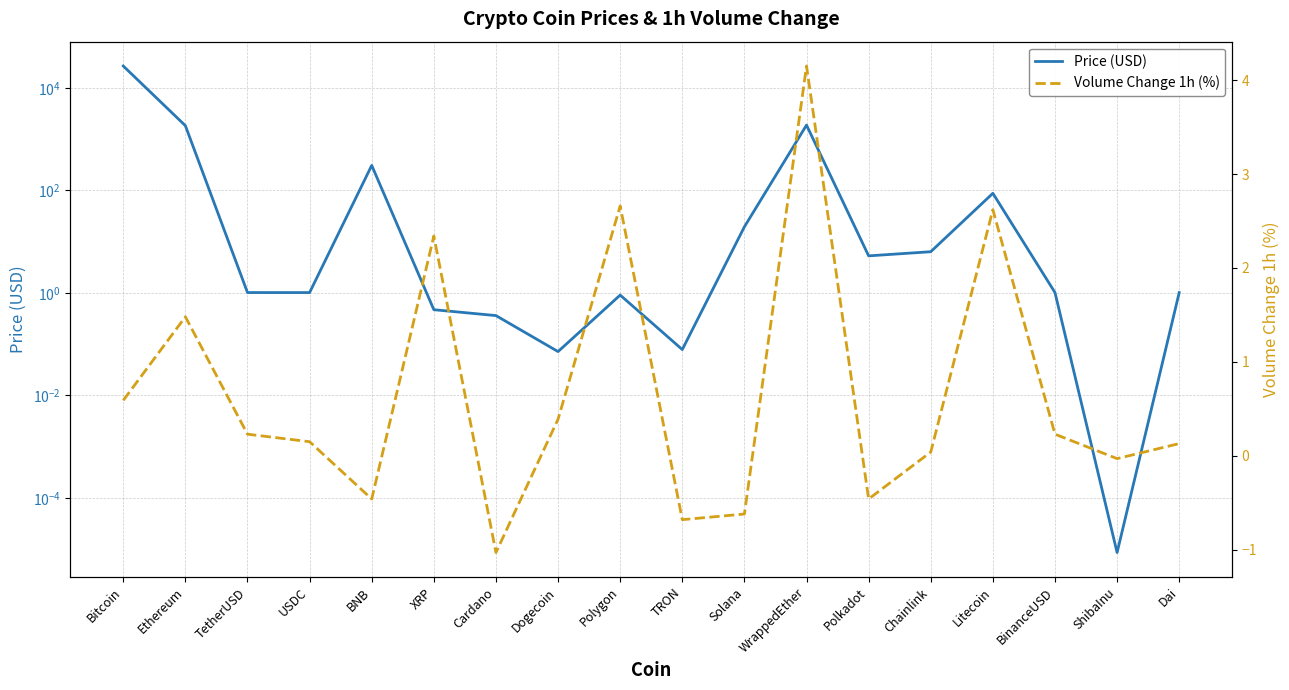

Count the number of categories in the chart.

18